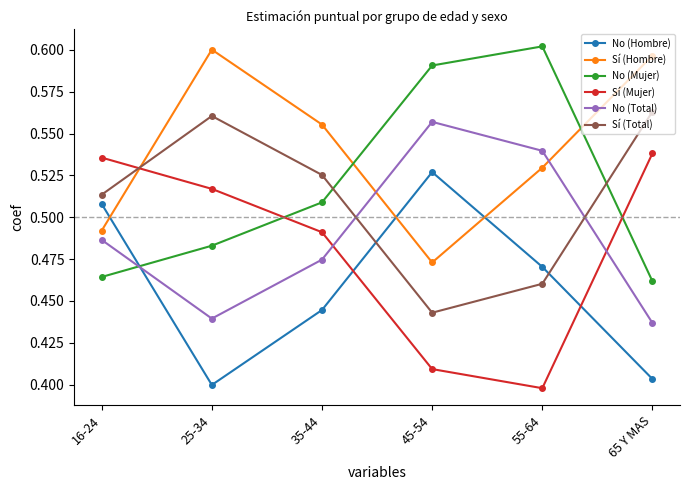

What is the sum of all Sí (Hombre) values?

3.2